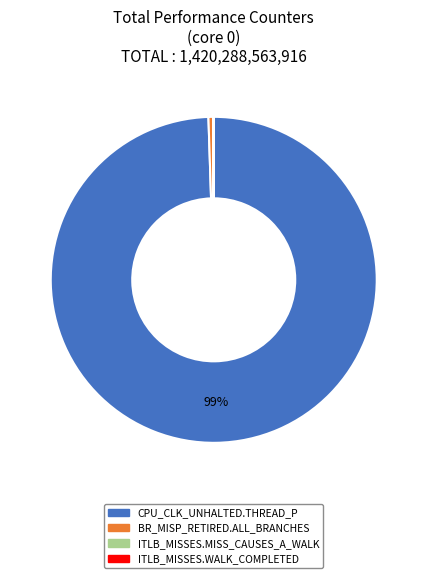

Which category has the biggest portion of the pie?

CPU_CLK_UNHALTED.THREAD_P